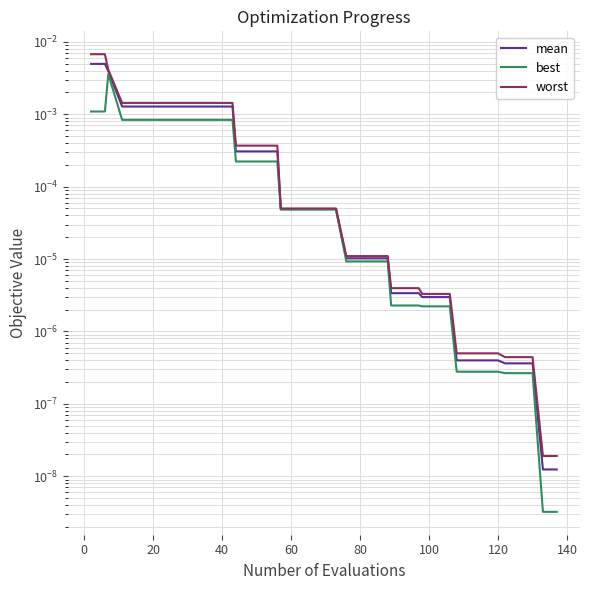

Which series has the largest total across all categories?

worst